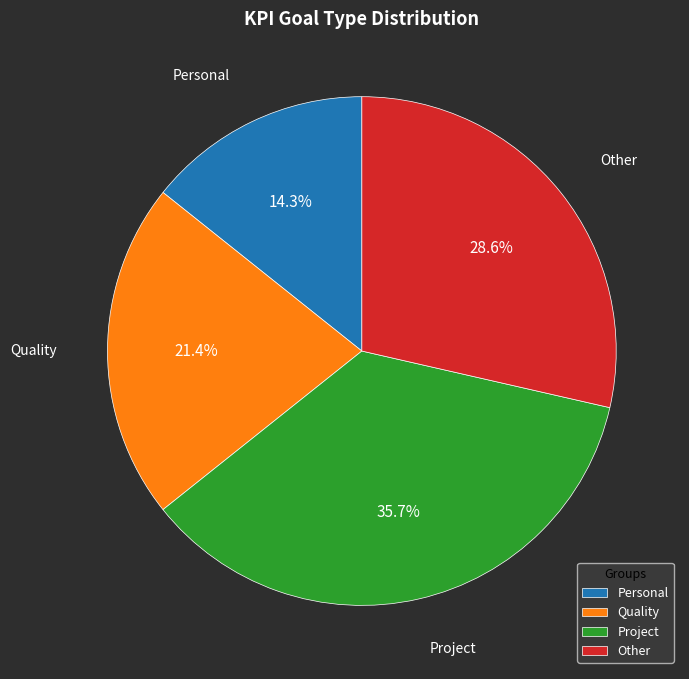

Which category has the smallest portion of the pie?

Personal